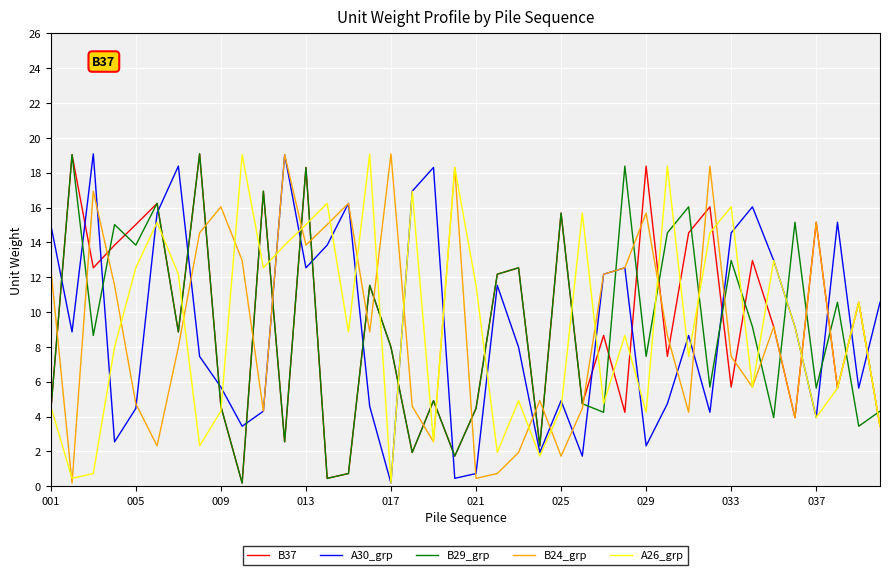

What is the sum of all B37 values?

368.5